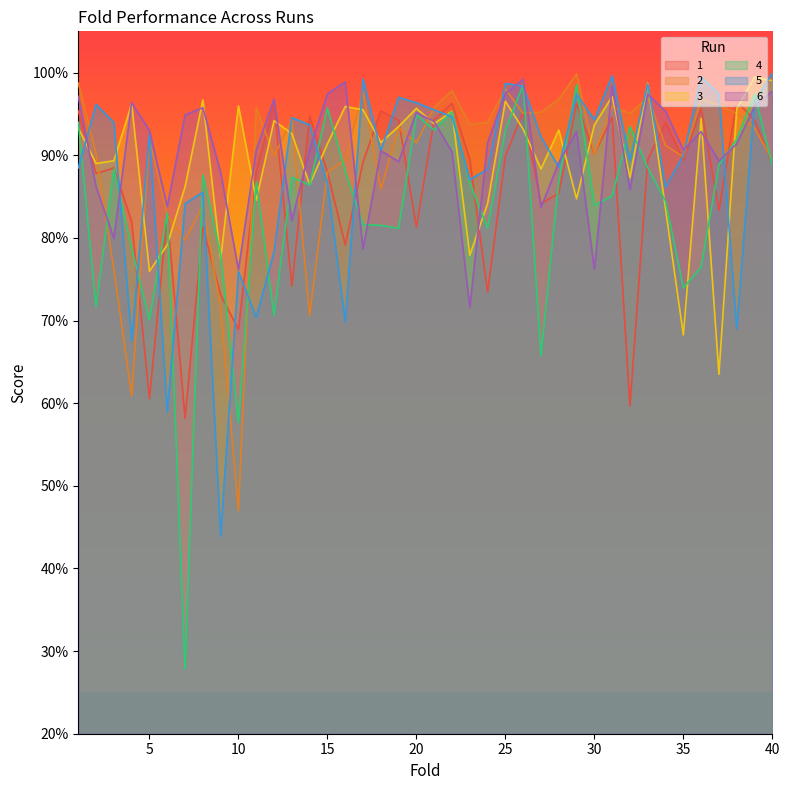

Which category has the lowest value in the 3 series?

37